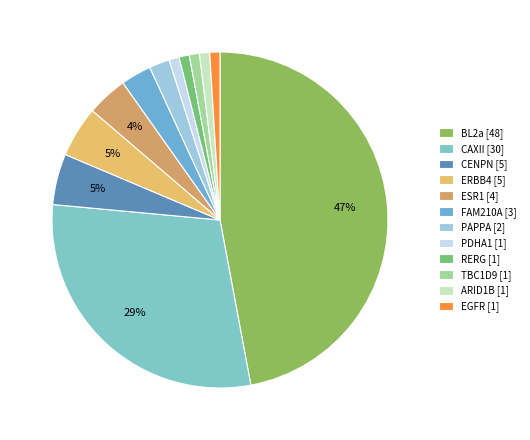

What is the change in value from PAPPA to PDHA1?

-1